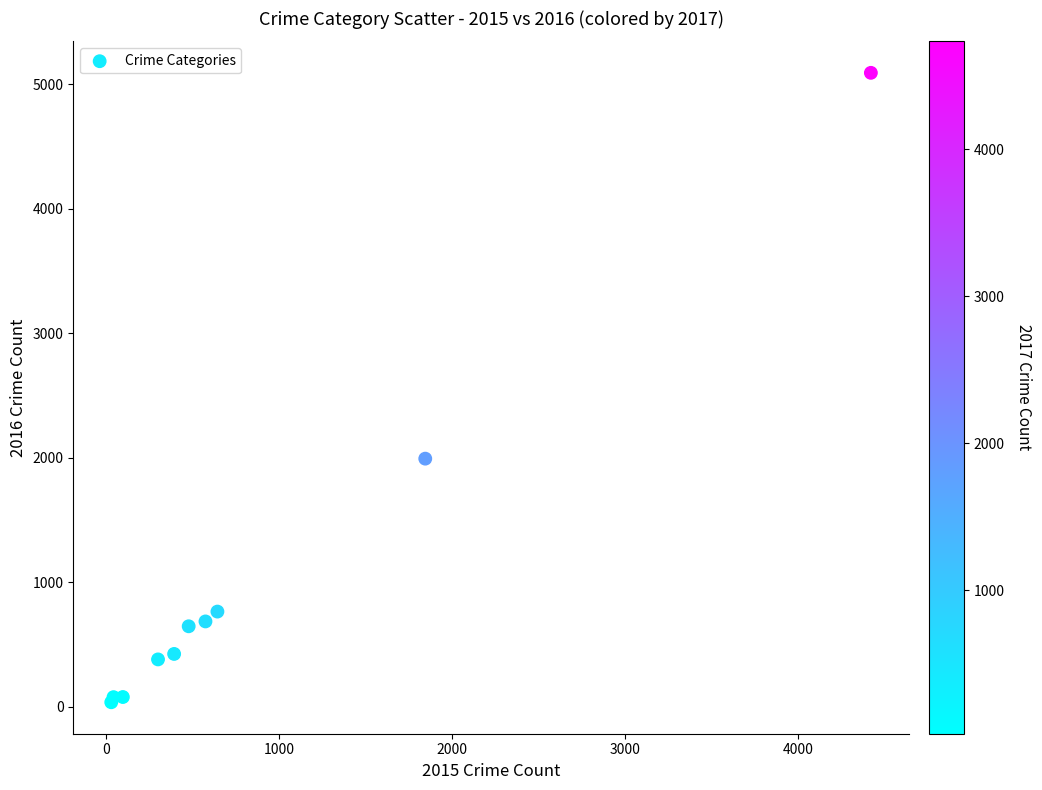

What Y value in the scatter plot is closest to 2564?

1993